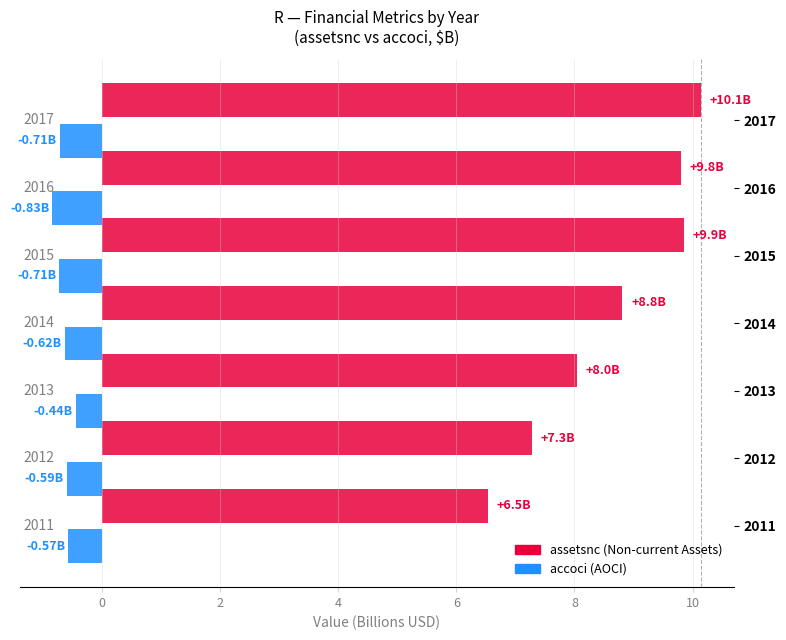

How many data points does each series have?

7